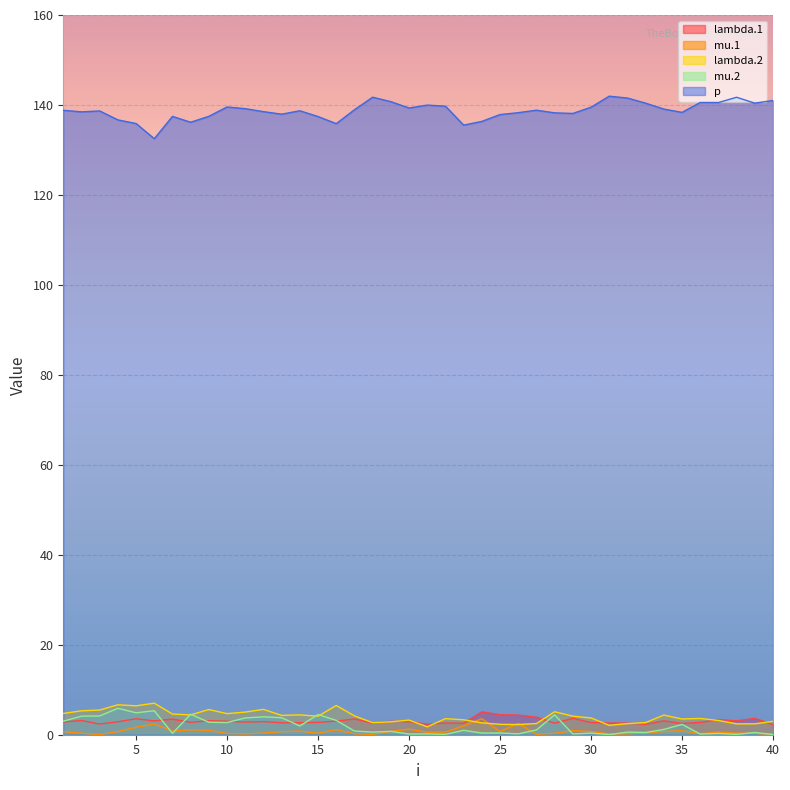

How many values in the p series are below 138?

12